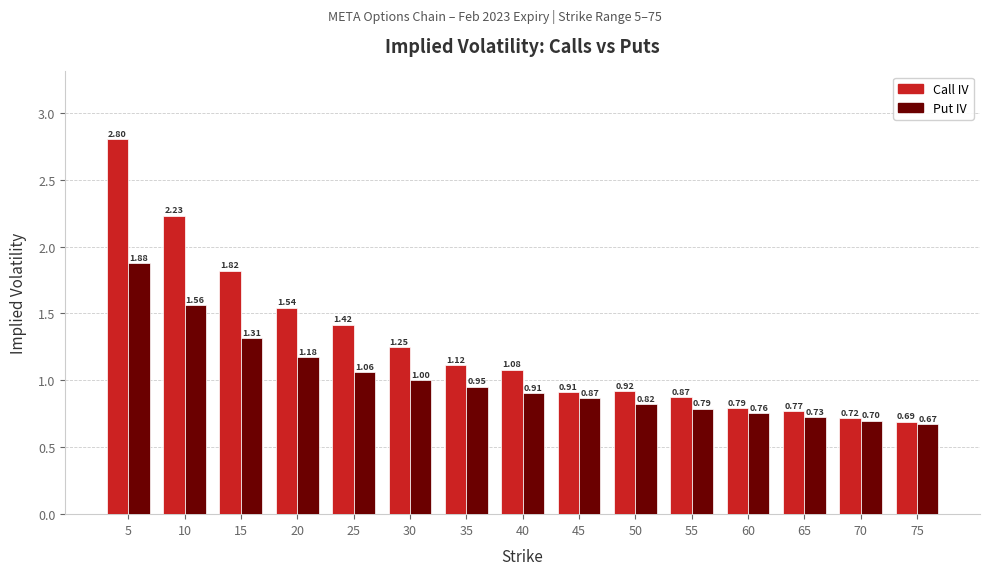

What is the difference between the maximum and second lowest values in the Call IV series?

2.1